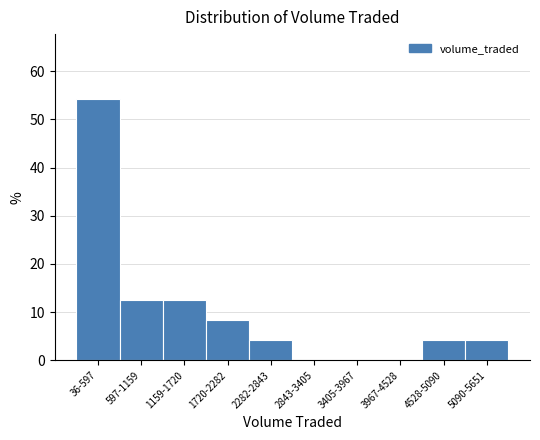

Reading left to right, transcribe all the data shown in this chart.

36-597=54.2	597-1159=12.5	1159-1720=12.5	1720-2282=8.3	2282-2843=4.2	2843-3405=0.0	3405-3967=0.0	3967-4528=0.0	4528-5090=4.2	5090-5651=4.2